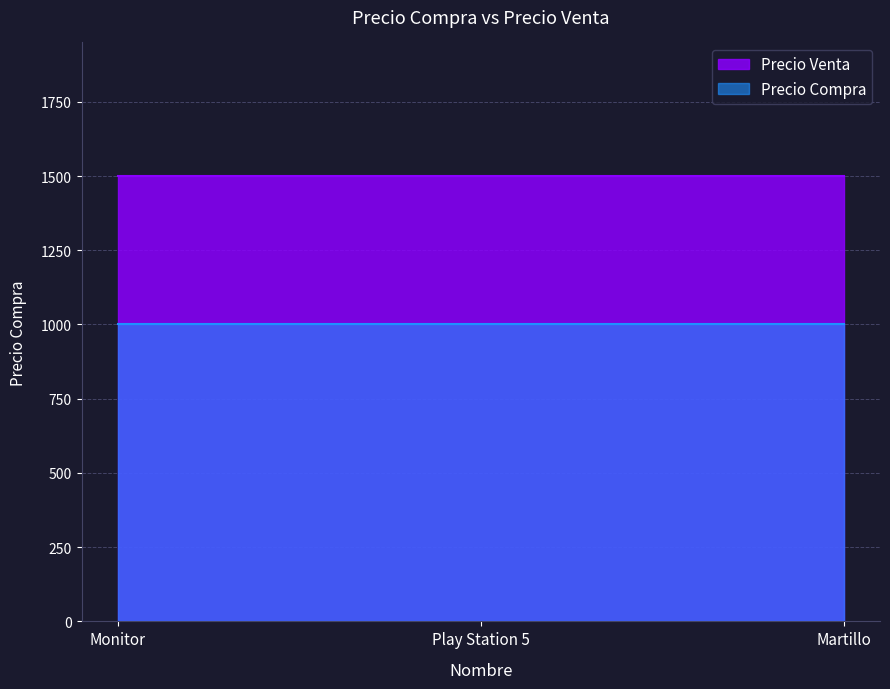

Is the value of Precio Compra at Martillo greater than the value of Precio Venta at Play Station 5?

No